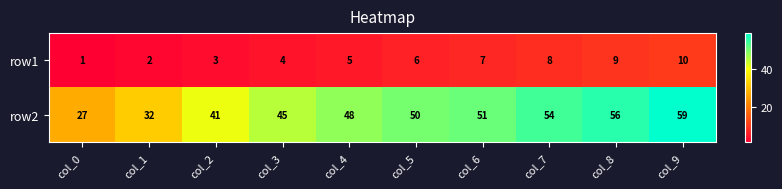

Which series has the largest total across all categories?

row2